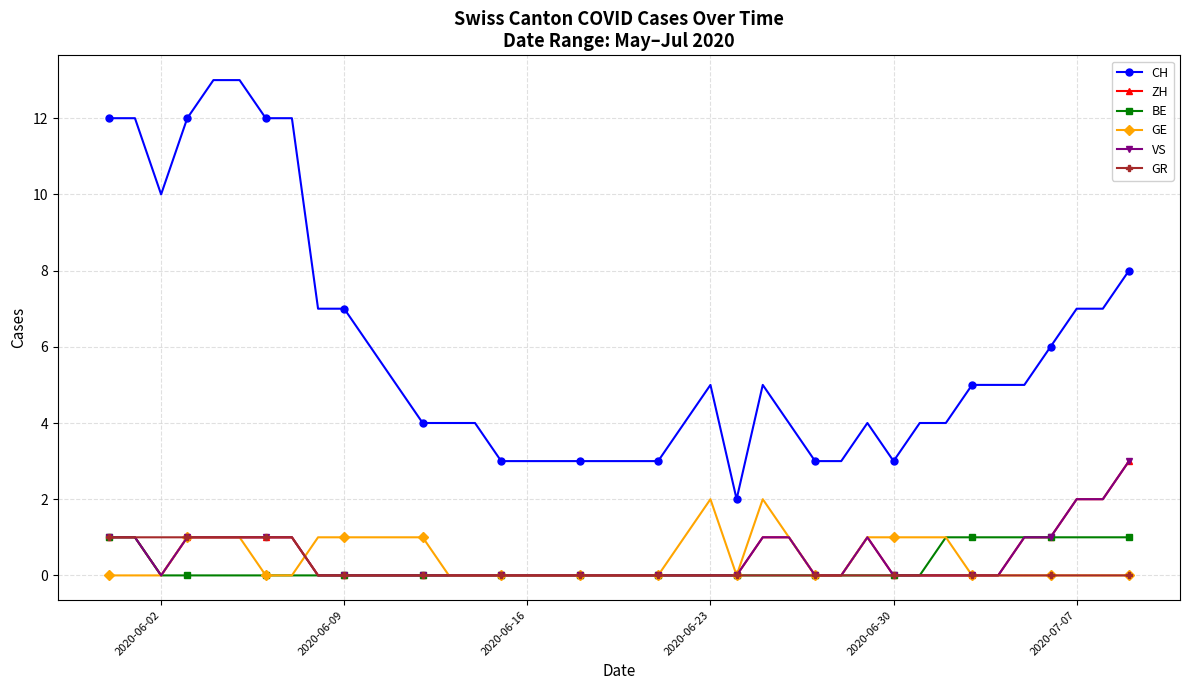

Reading left to right, what are all the values shown in this chart?

CH: 12	12	10	12	13	13	12	12	7	7	6	5	4	4	4	3	3	3	3	3	3	3	4	5	2	5	4	3	3	4	3	4	4	5	5	5	6	7	7	8
ZH: 1	1	0	1	1	1	1	1	0	0	0	0	0	0	0	0	0	0	0	0	0	0	0	0	0	1	1	0	0	1	0	0	0	0	0	1	1	2	2	3
BE: 1	1	0	0	0	0	0	0	0	0	0	0	0	0	0	0	0	0	0	0	0	0	0	0	0	0	0	0	0	0	0	0	1	1	1	1	1	1	1	1
GE: 0	0	0	1	1	1	0	0	1	1	1	1	1	0	0	0	0	0	0	0	0	0	1	2	0	2	1	0	0	1	1	1	1	0	0	0	0	0	0	0
VS: 1	1	0	1	1	1	1	1	0	0	0	0	0	0	0	0	0	0	0	0	0	0	0	0	0	1	1	0	0	1	0	0	0	0	0	1	1	2	2	3
GR: 1	1	1	1	1	1	1	1	0	0	0	0	0	0	0	0	0	0	0	0	0	0	0	0	0	0	0	0	0	0	0	0	0	0	0	0	0	0	0	0